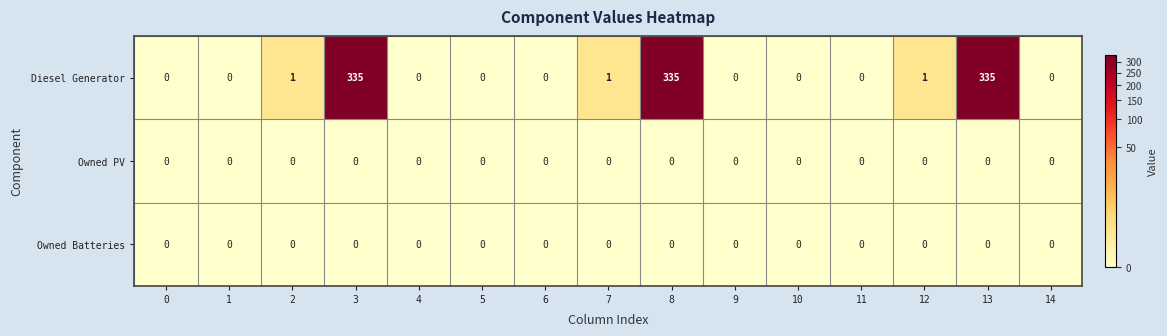

How many categories are shown in the chart?

15